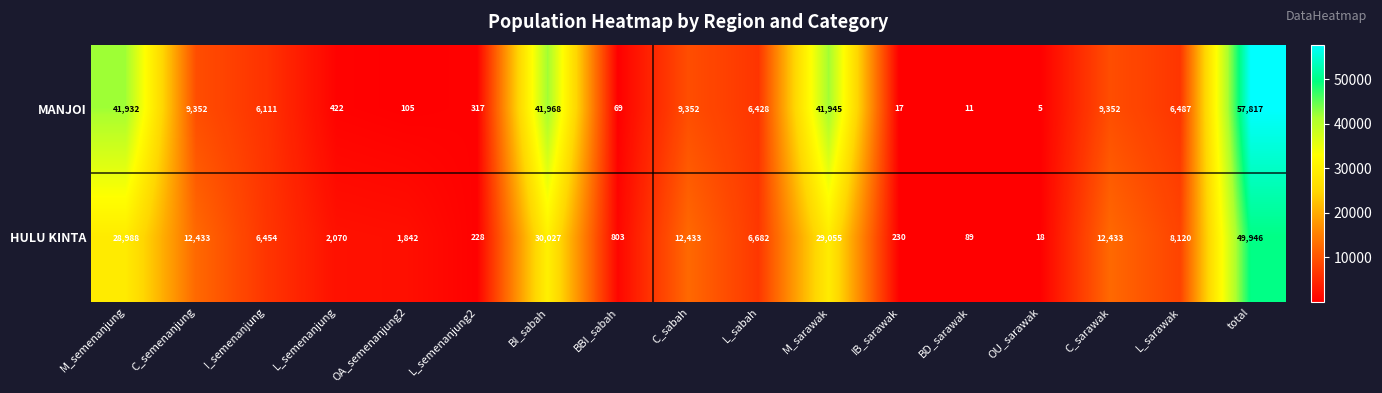

List the series in order of their peak value, highest first.

MANJOI, HULU KINTA